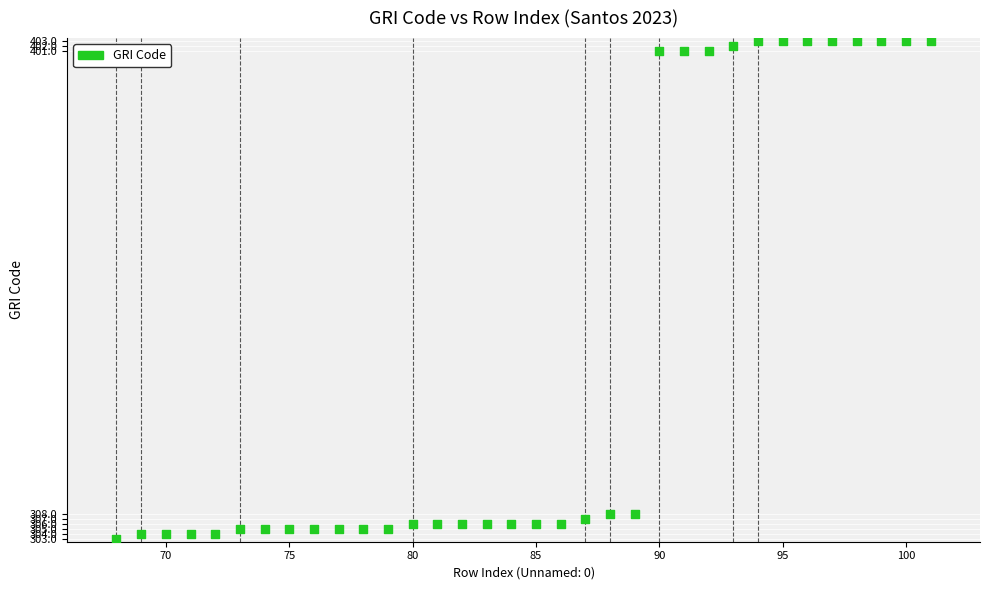

What is the range of X values (max minus min)?

33